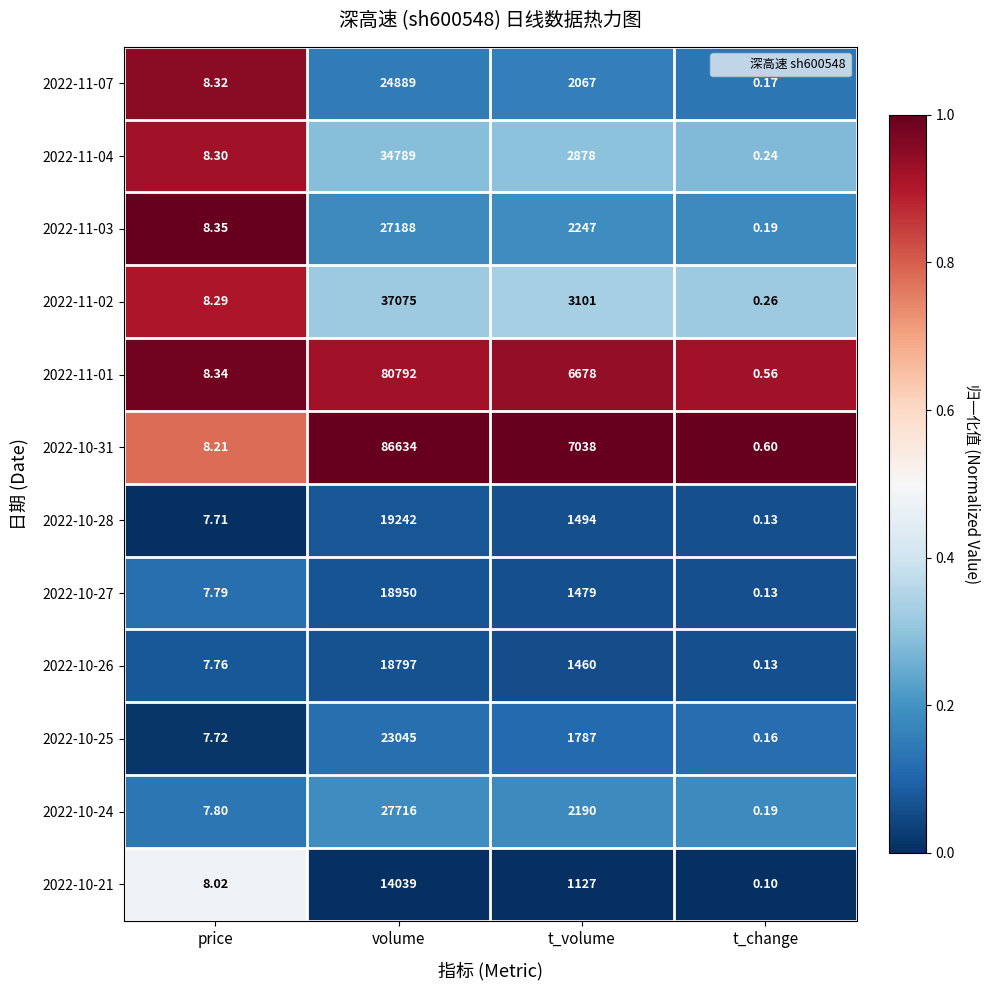

Which category has the highest value across all series?

volume